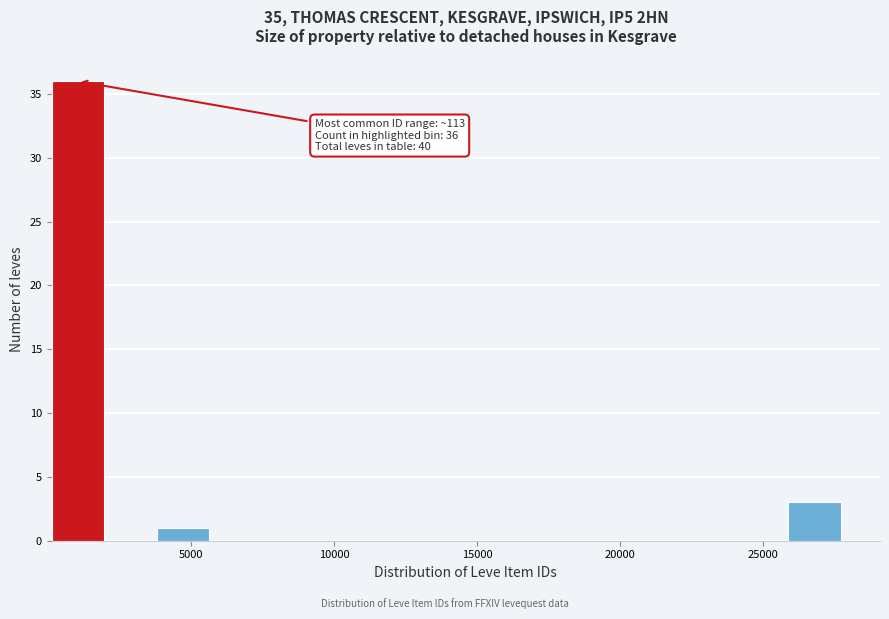

Read against the x-axis, roughly where is the centre of the tallest bar?

1000